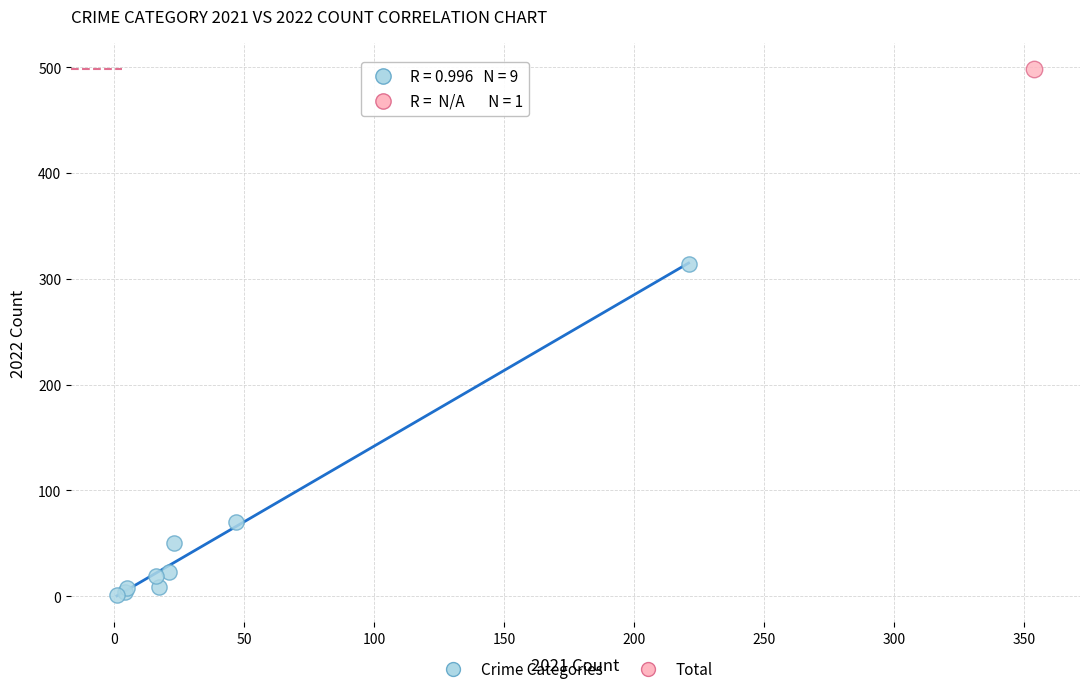

What are all the series names shown in the legend?

Crime Categories, Total